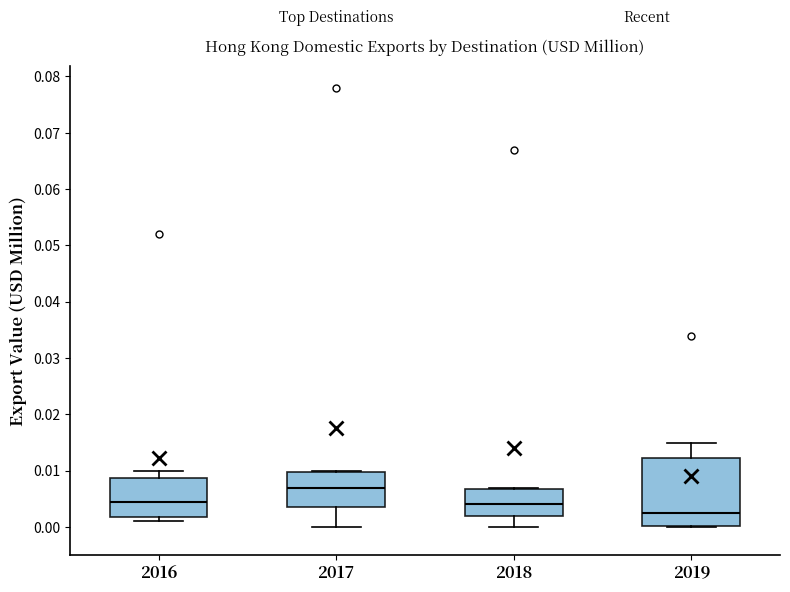

Which box has the highest median line?

2017